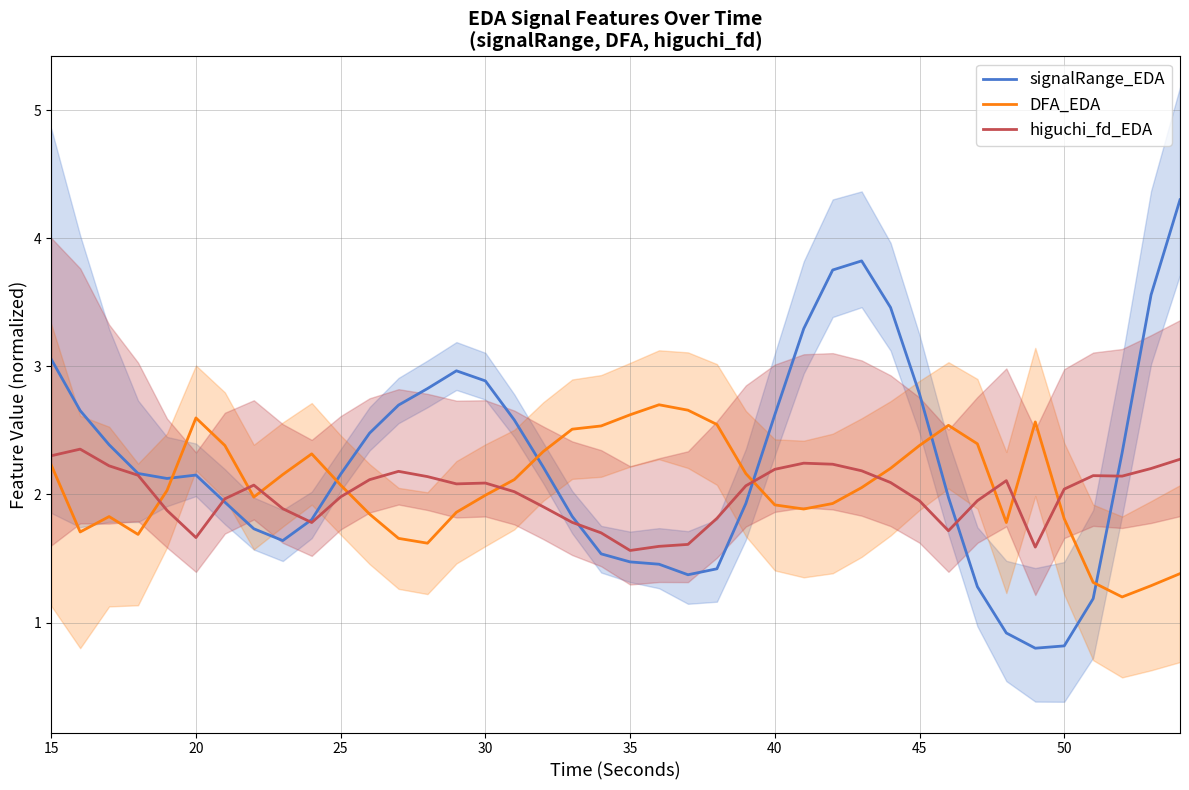

True or false: higuchi_fd_EDA and DFA_EDA cross at least once.

True